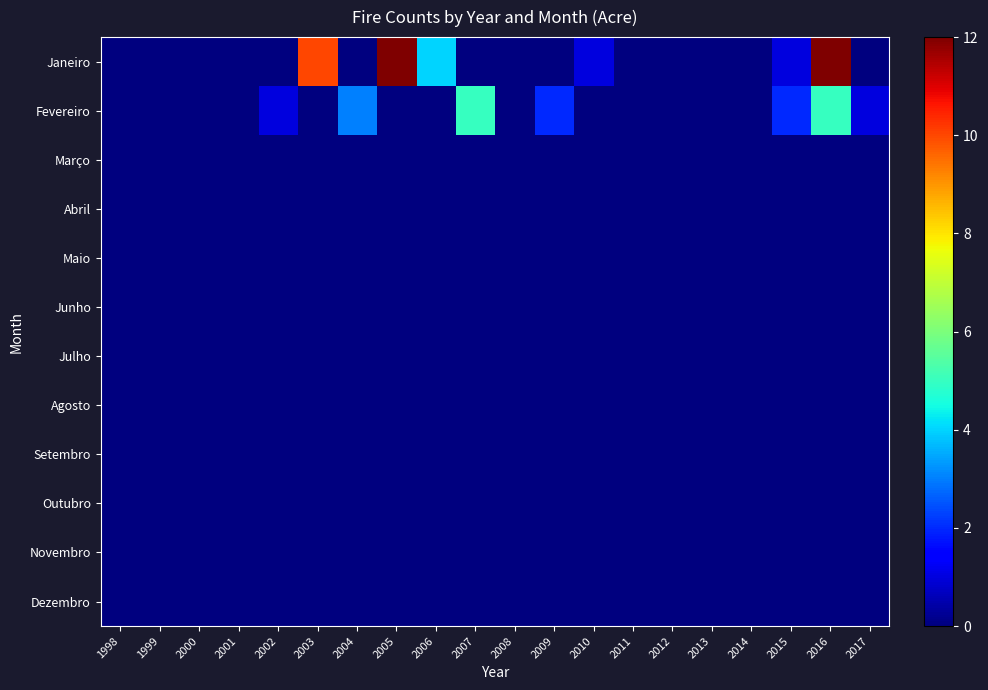

Rank the series at 2016 from highest to lowest value.

Janeiro, Fevereiro, Março, Abril, Maio, Junho, Julho, Agosto, Setembro, Outubro, Novembro, Dezembro